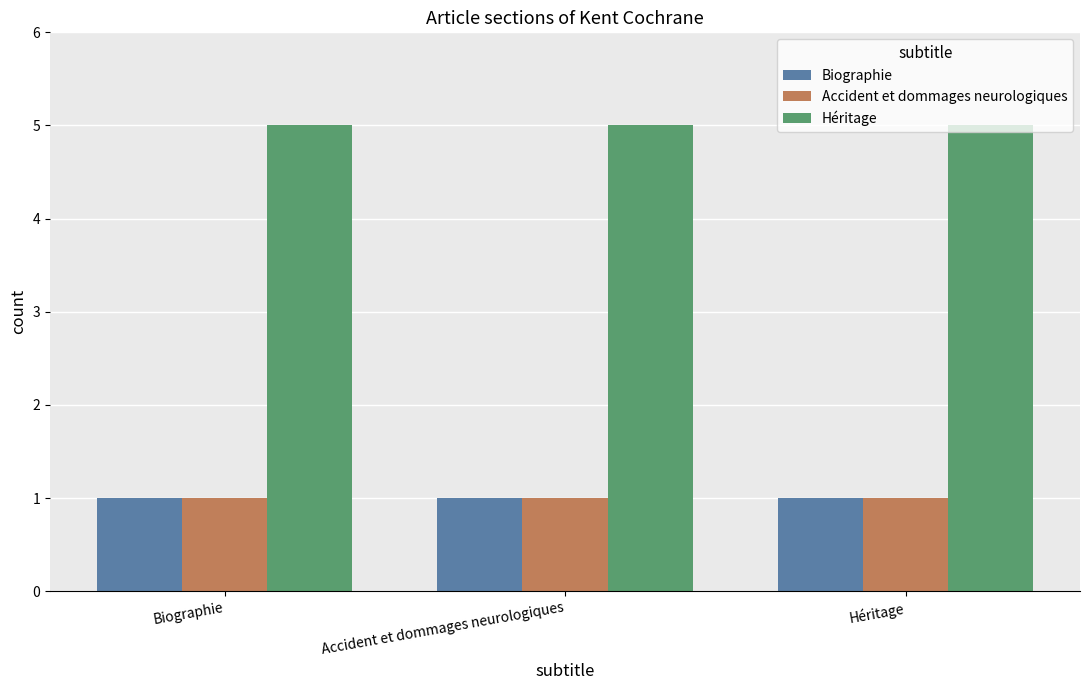

What is the approximate value of Héritage at Accident et dommages neurologiques?

5